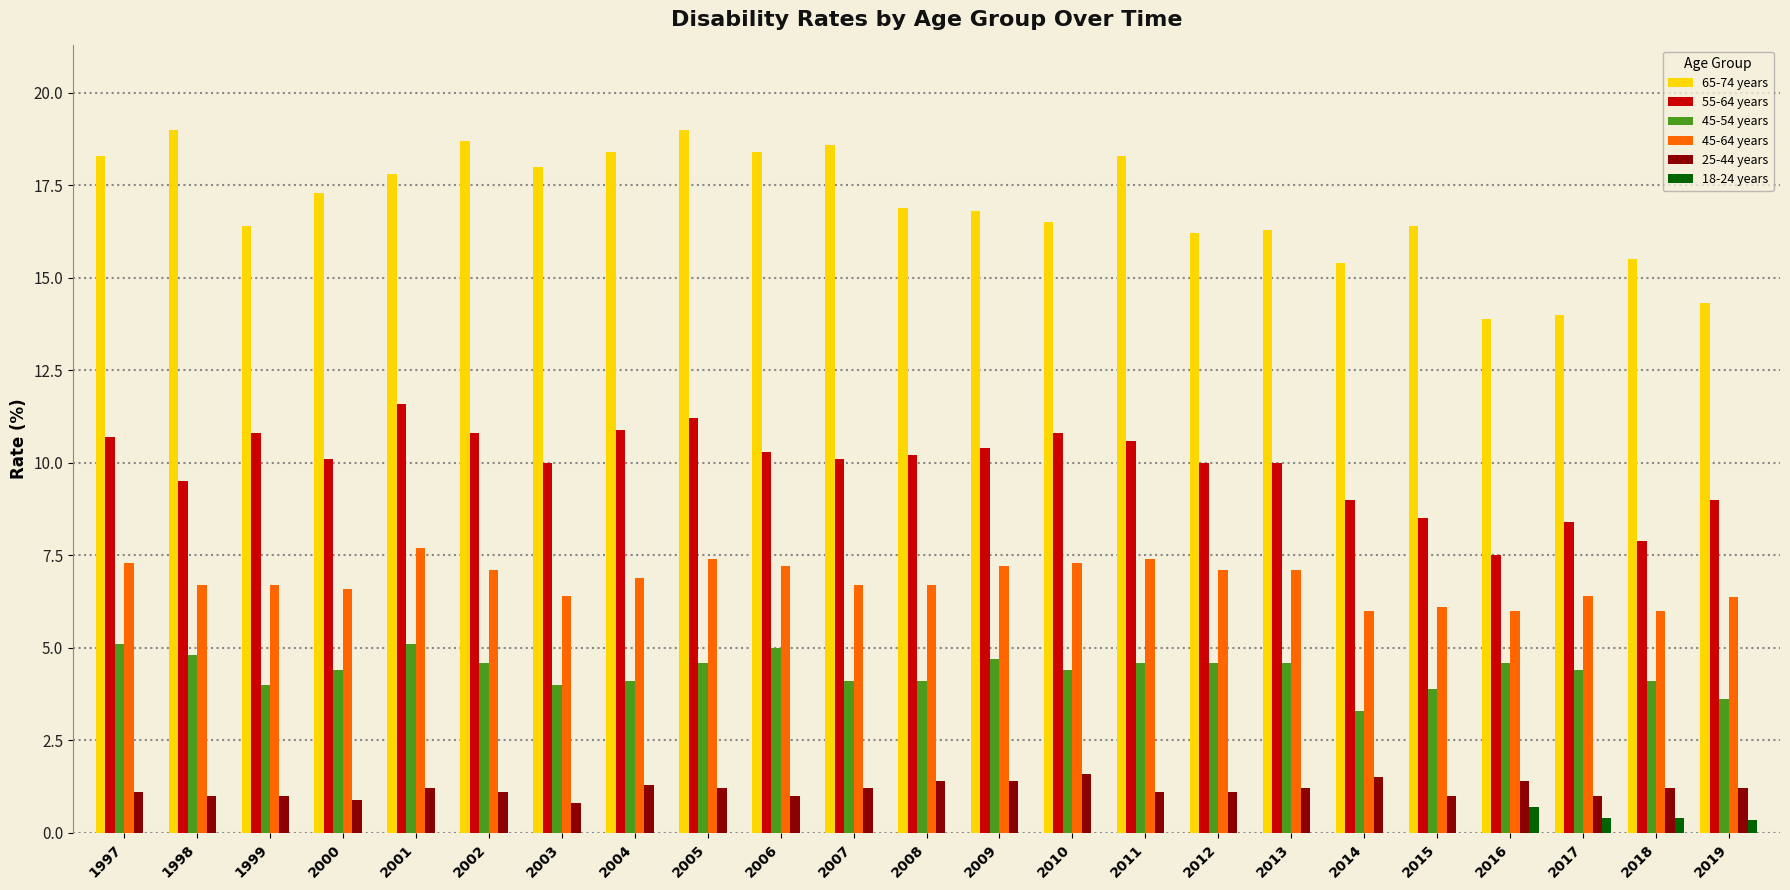

What is the sum of all 45-54 years values?

100.7